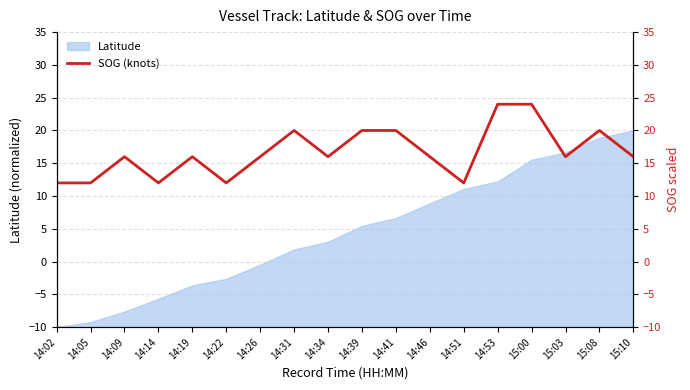

Count the number of values greater than 16.

6